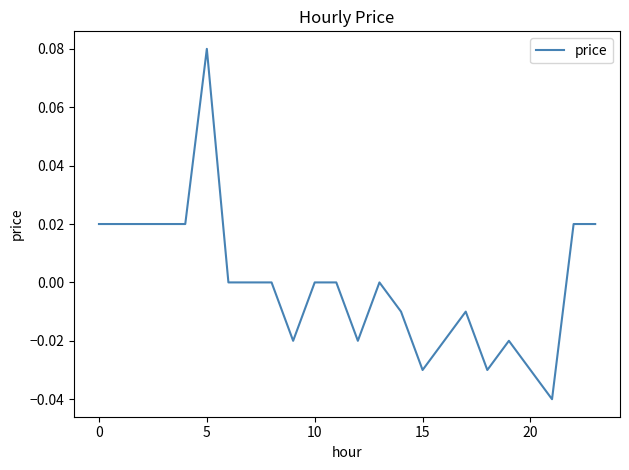

Which category has the highest value across all series?

5